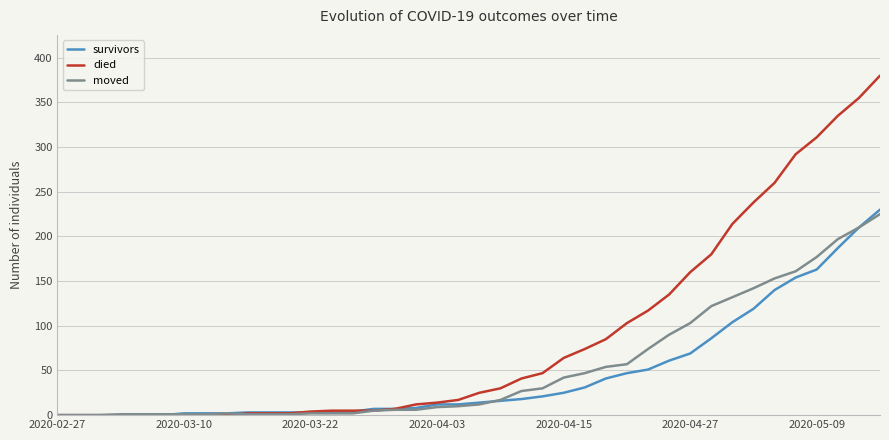

Count the number of categories in the chart.

40